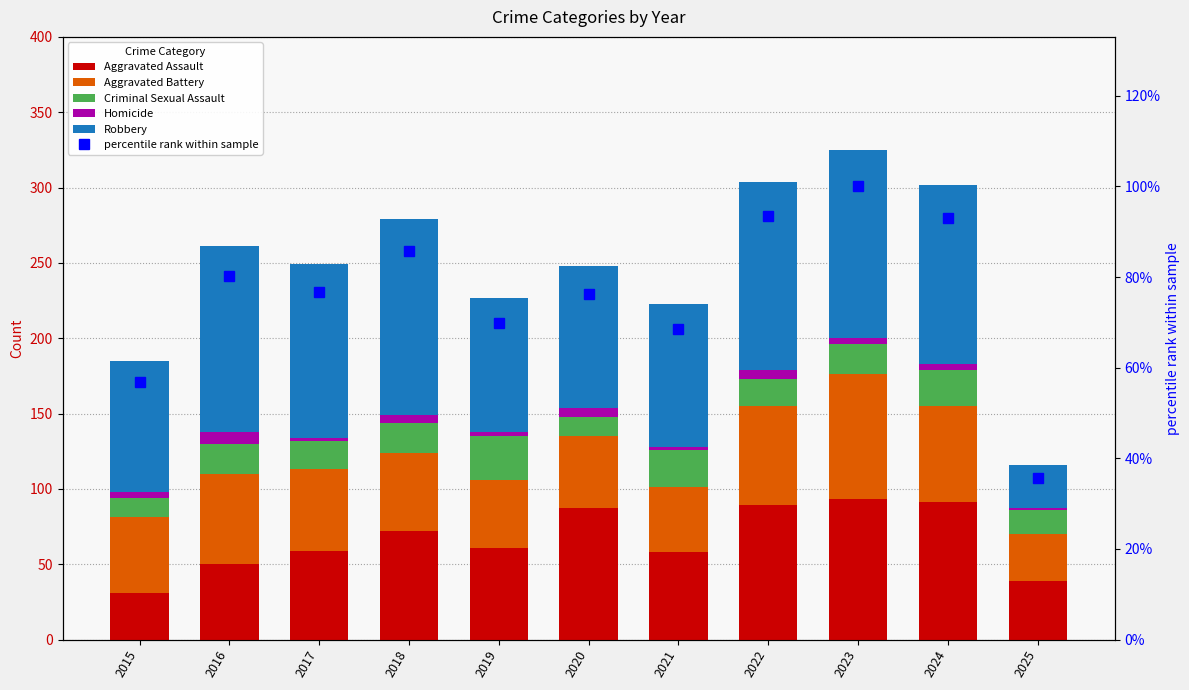

Does the chart contain any negative values?

No